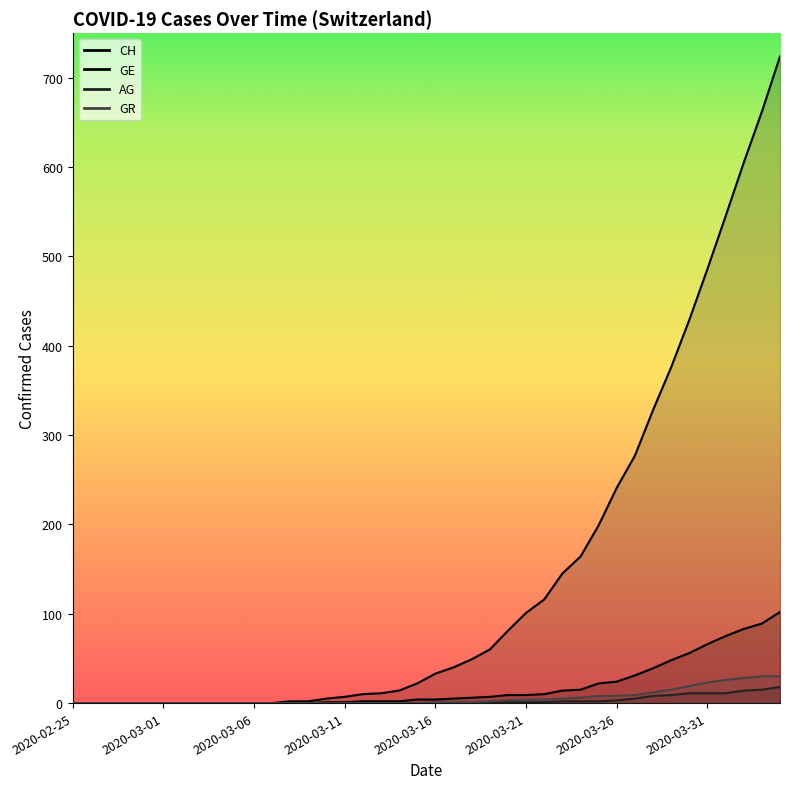

At which label is GE closest to 51?

2020-03-29